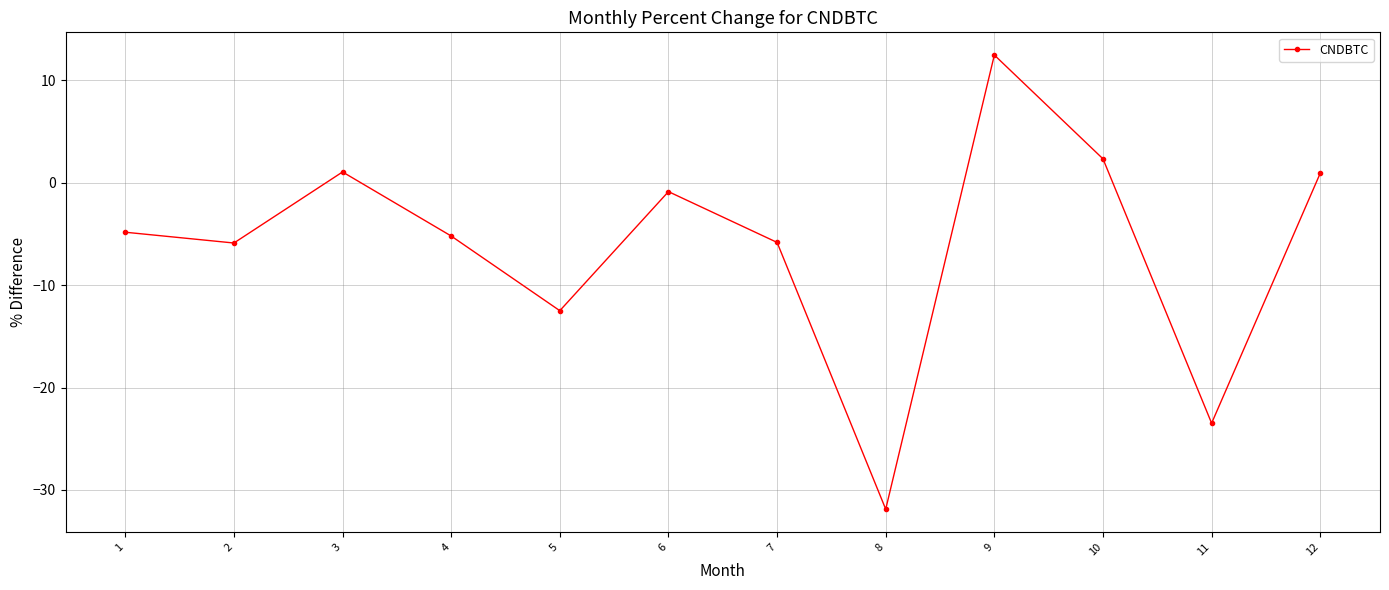

Where is the first local maximum?

3